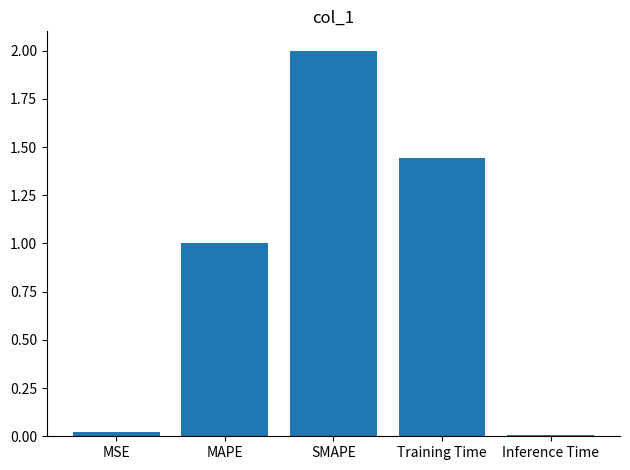

What is the label of the 2nd bar from the left?

MAPE